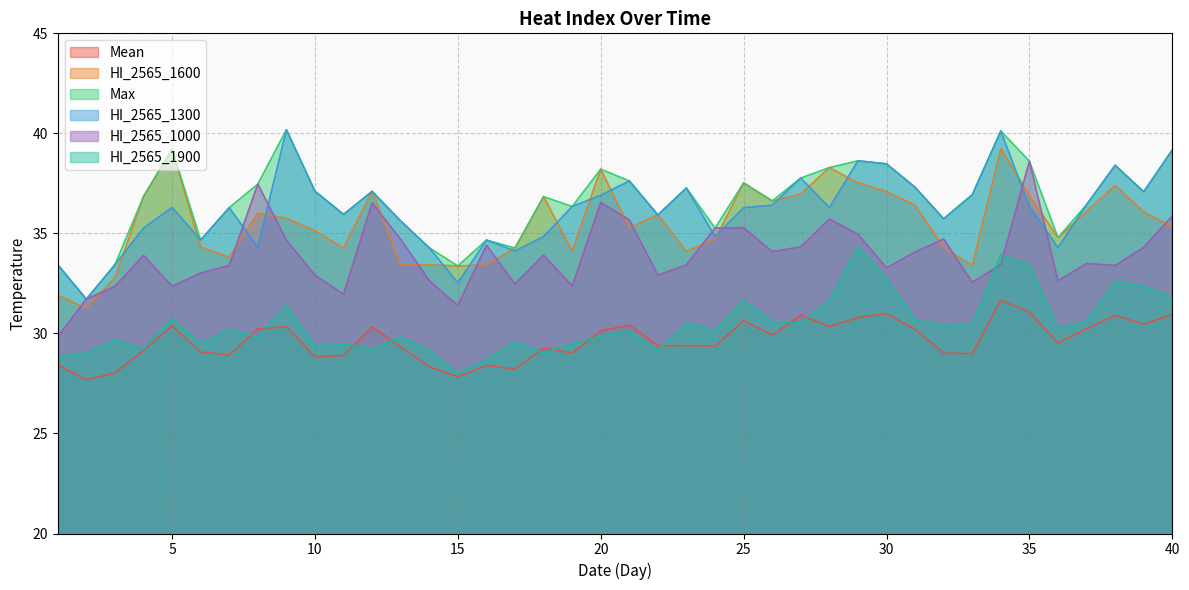

What is the difference between the highest and lowest values at 9?

9.8